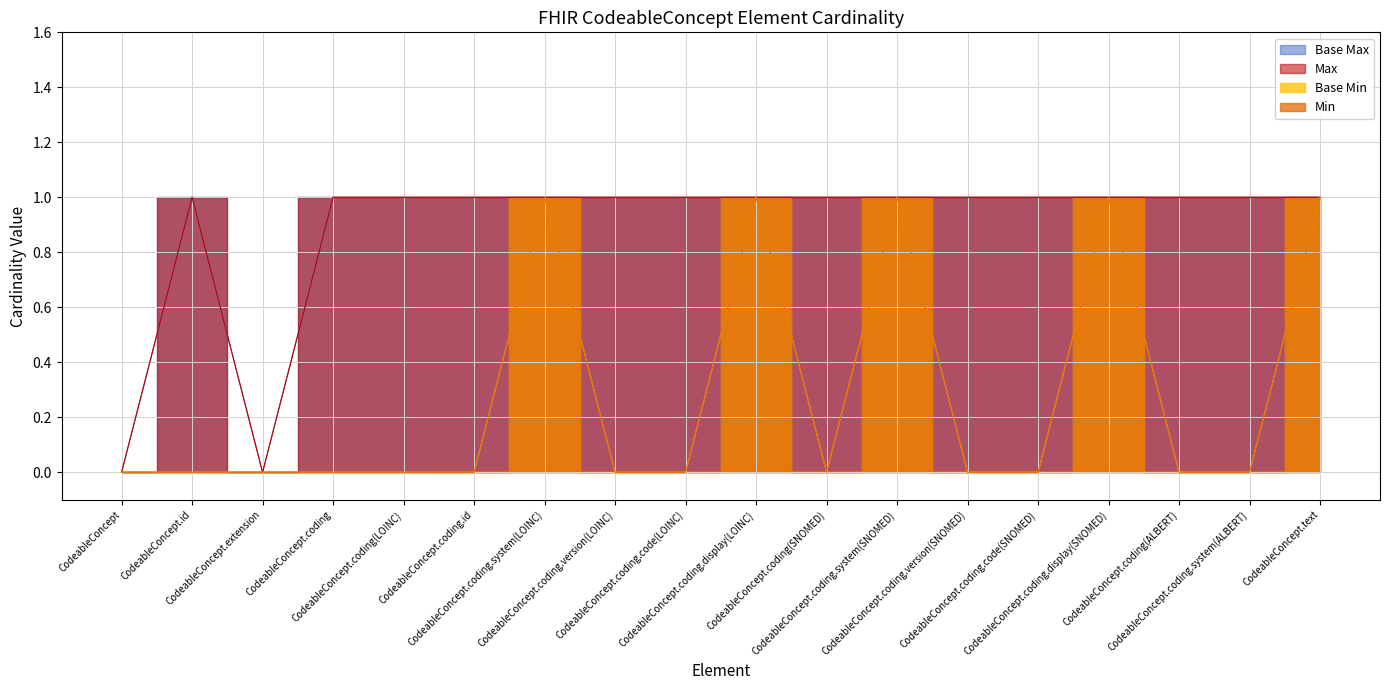

What is the greatest value displayed?

1